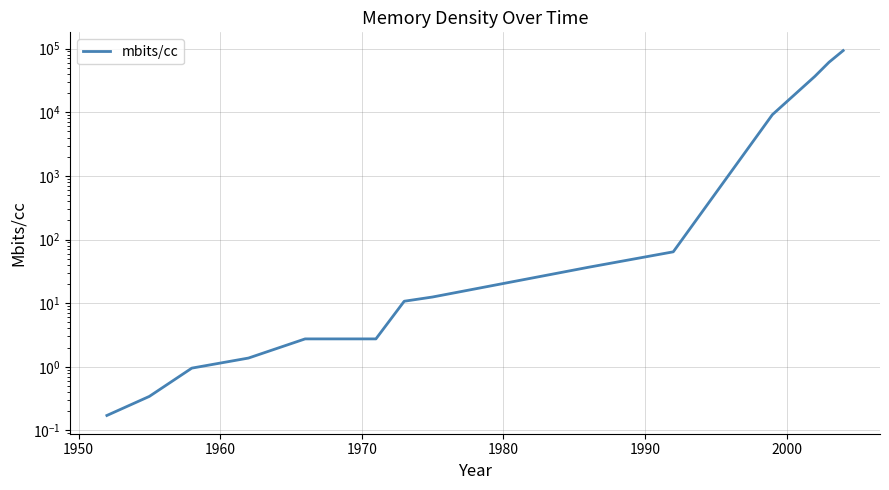

How many data points does each series have?

14